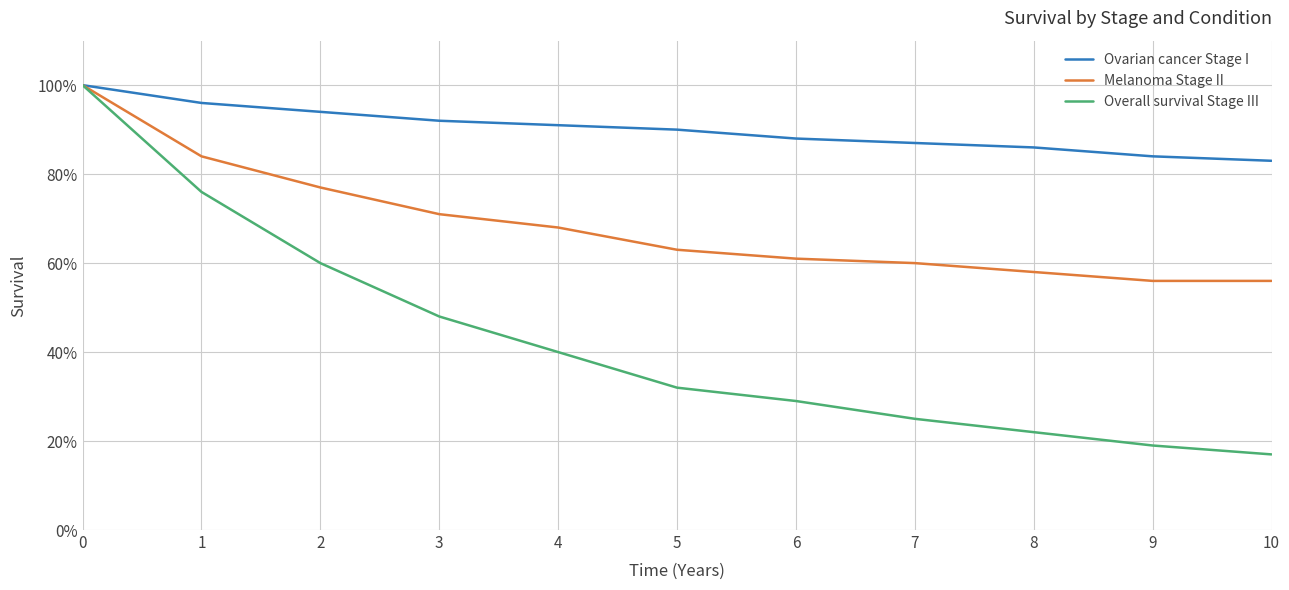

Which series has the widest spread of values?

Overall survival Stage III